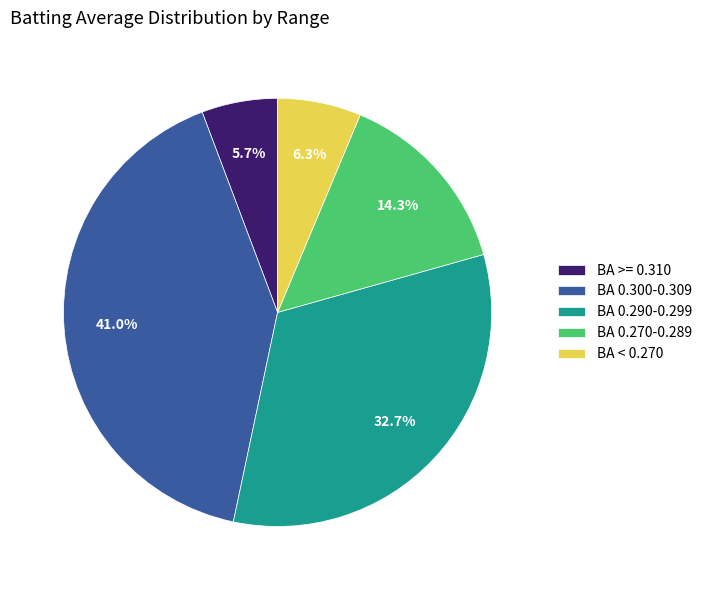

Which slice is the smallest?

BA >= 0.310